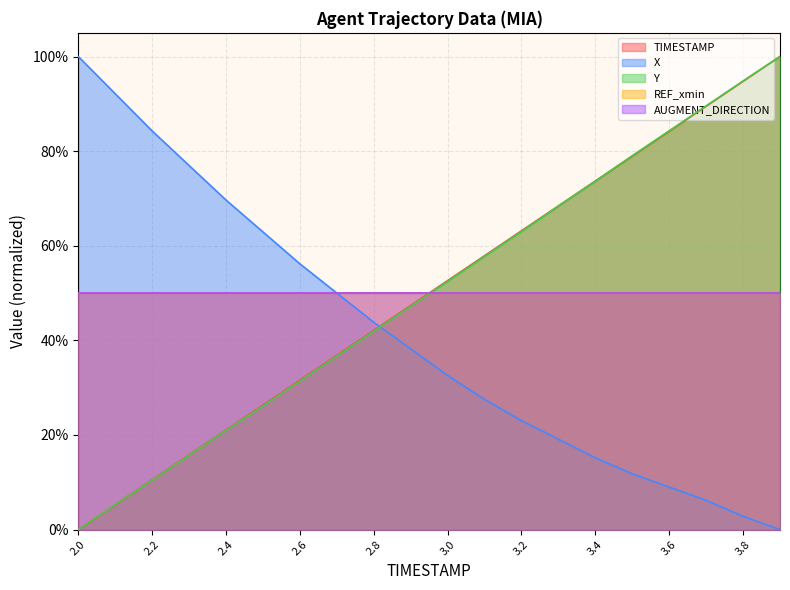

At how many categories does at least one series exceed 0?

20